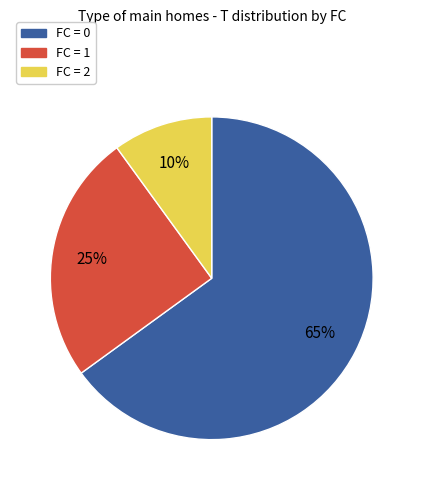

Count the number of slices in the pie.

3